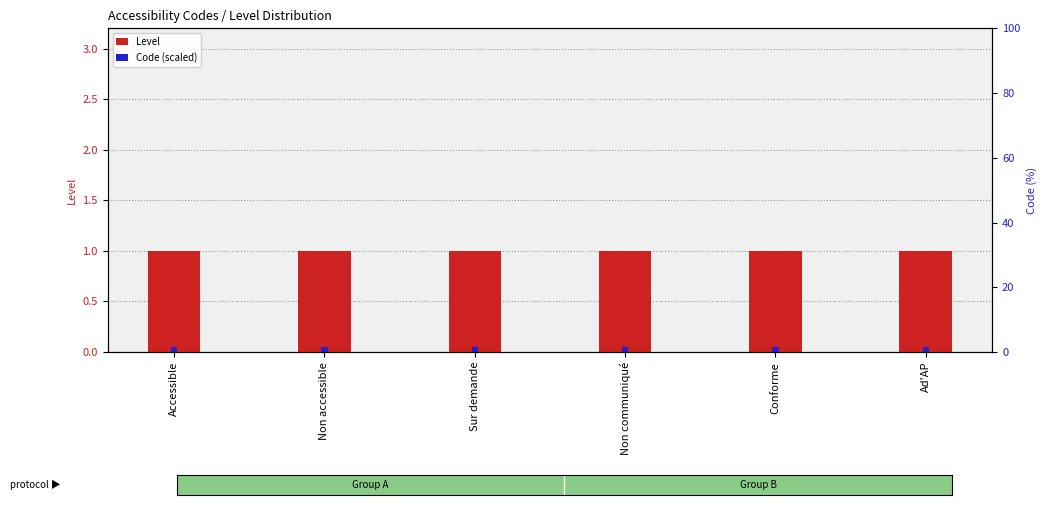

List the series in order of their overall mean, highest first.

Level, Code (scaled)